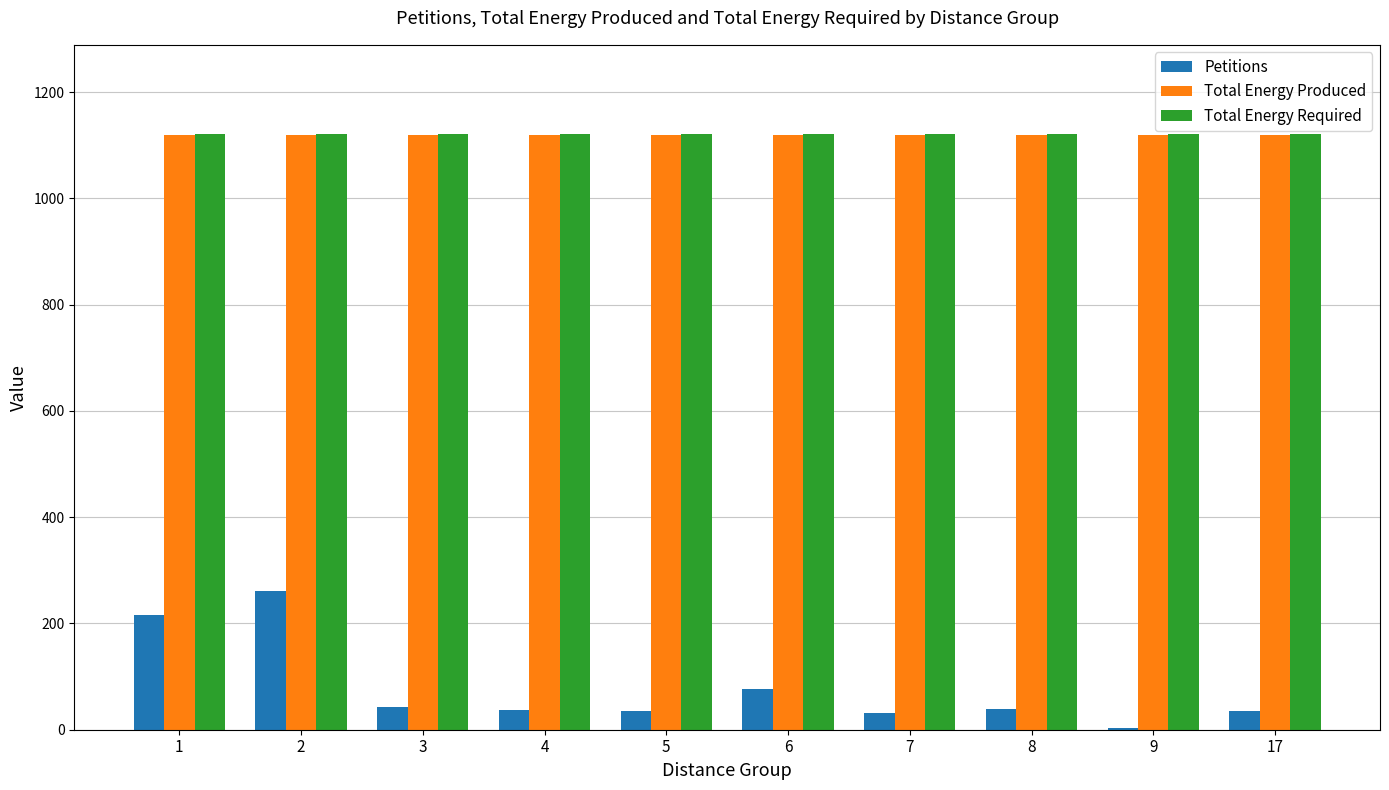

What is the maximum value for Total Energy Produced?

1120